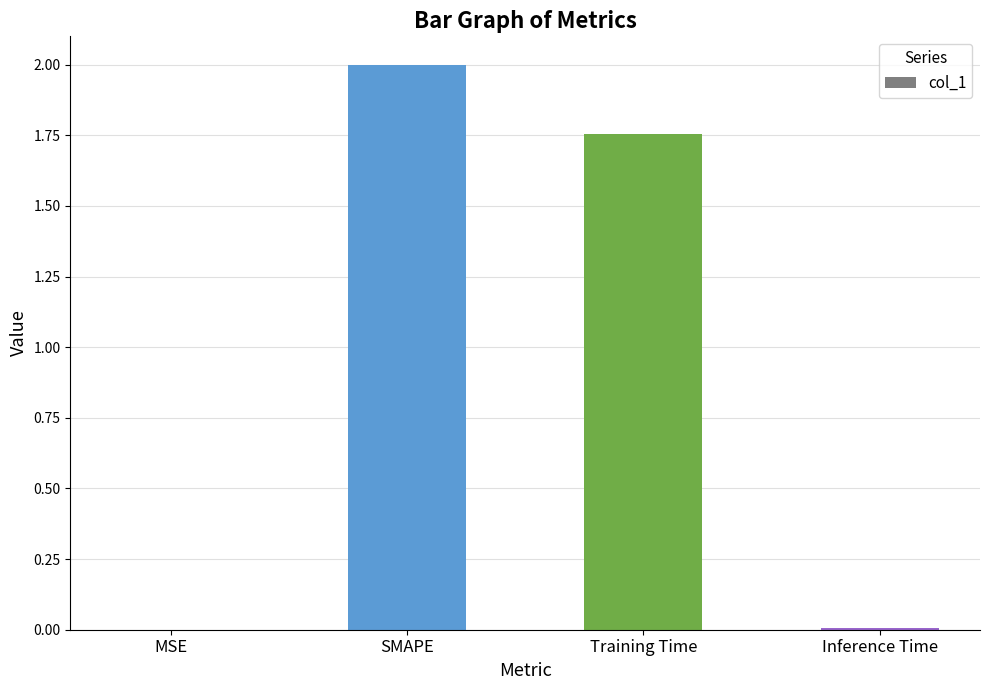

At which label is the value closest to 1?

Training Time